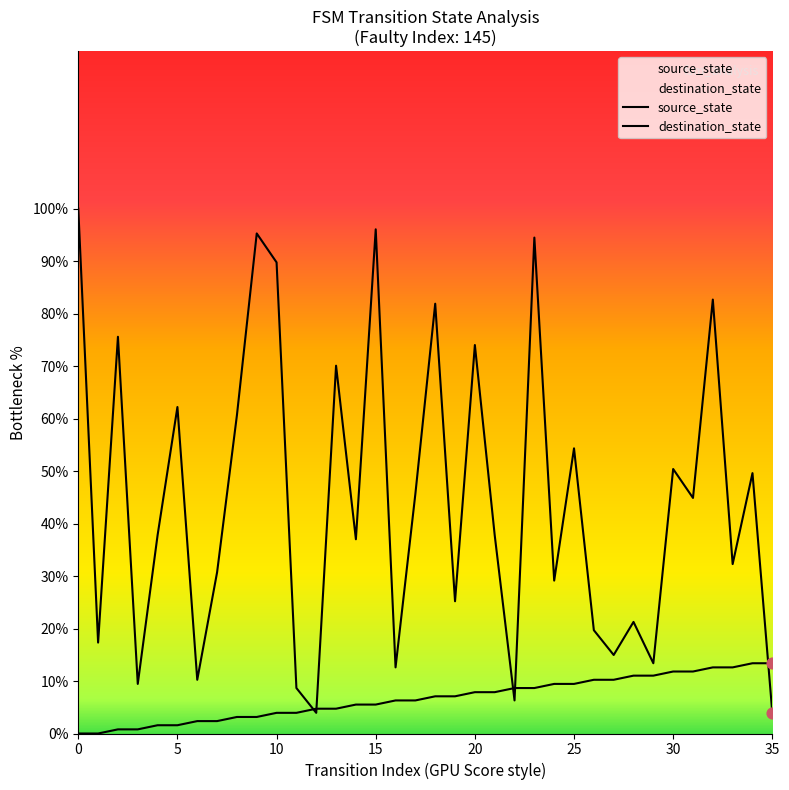

Which series contains the lowest Y value?

source_state